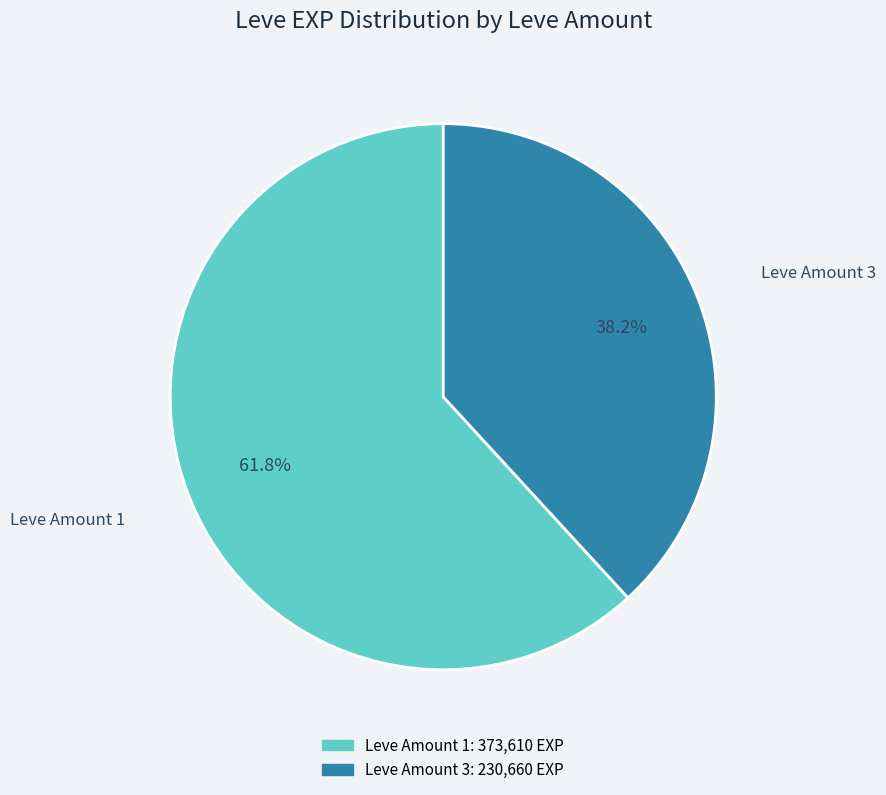

Is there a majority slice in this chart?

Yes